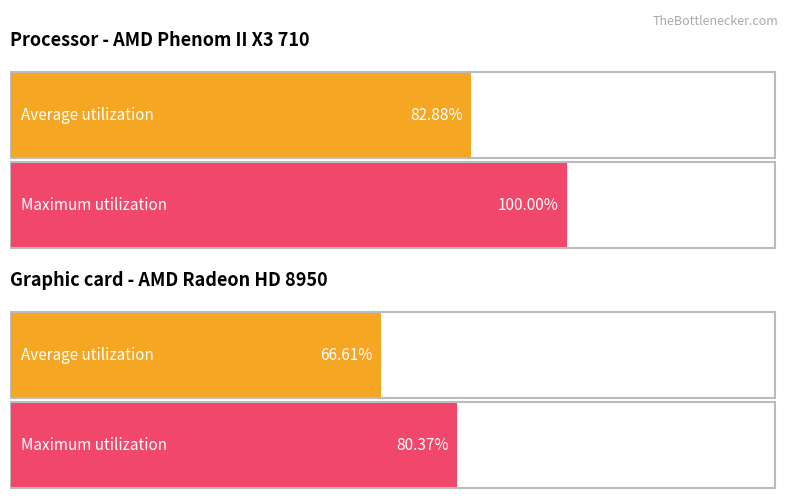

Does the chart contain any negative values?

No